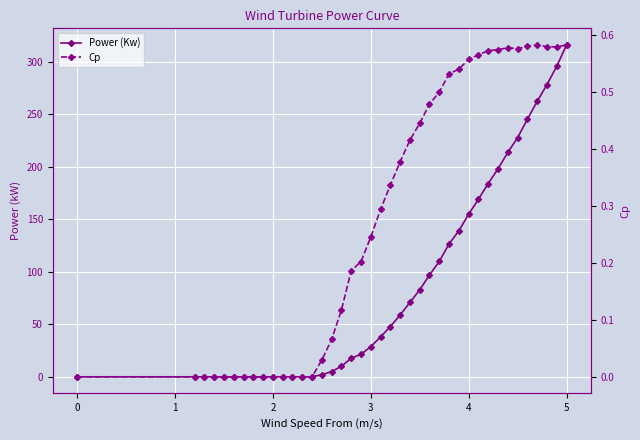

Which series has the largest total across all categories?

Power (Kw)